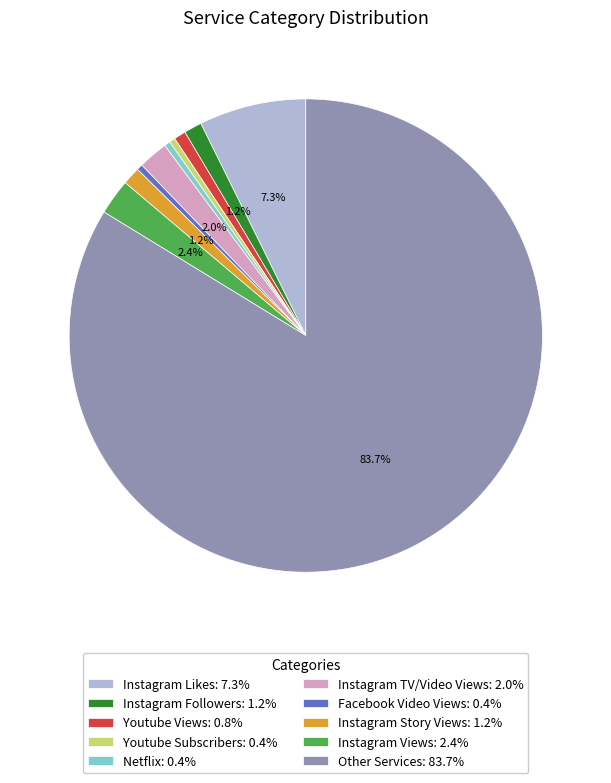

How much of the chart is everything except Instagram TV/Video Views: 2.0%?

98.0%